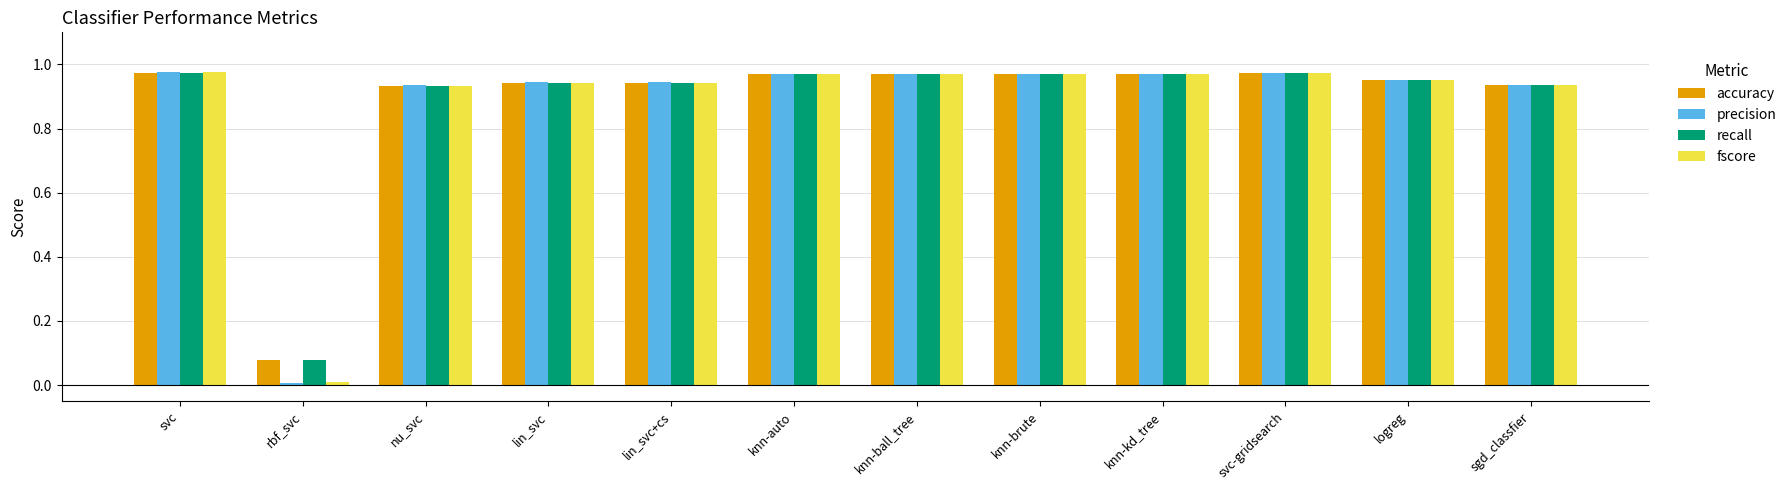

Where is accuracy nearest to the value 0?

rbf_svc